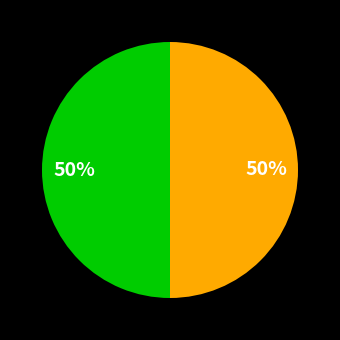

To the nearest percent, what is the average slice percentage?

50%